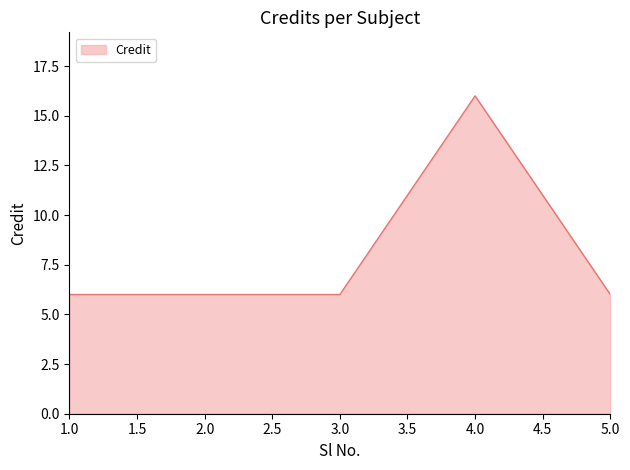

What is the minimum value shown in the chart?

6